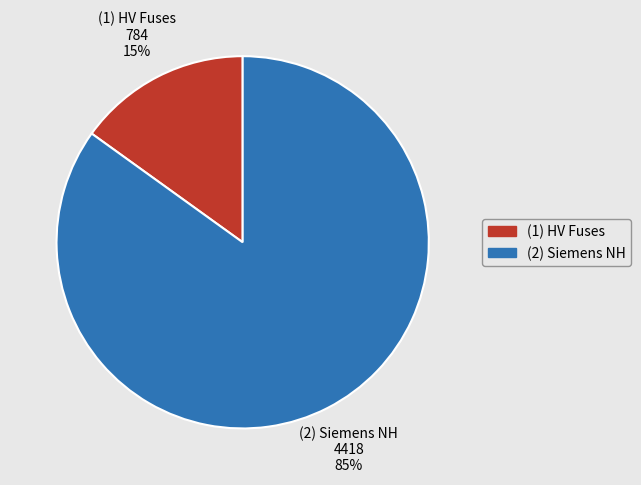

Which category has the smallest portion of the pie?

(1) HV Fuses